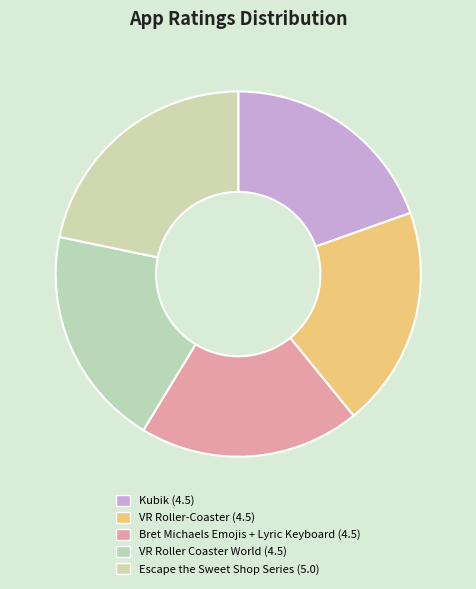

Which slice is the largest?

Escape the Sweet Shop Series